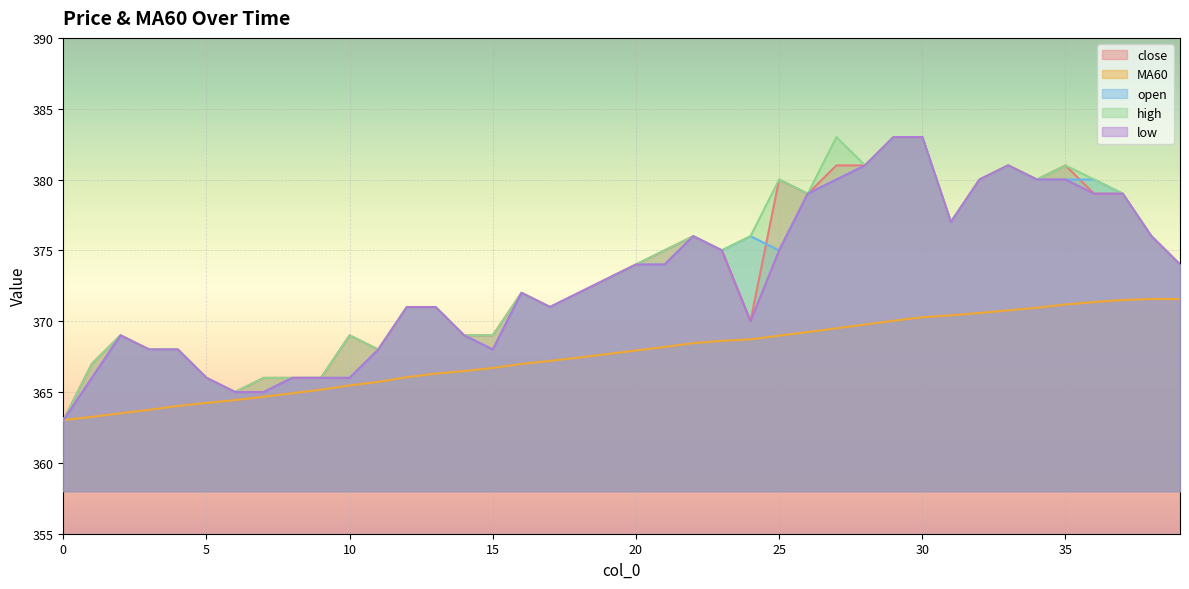

At which category is the sum across all series the highest?

30